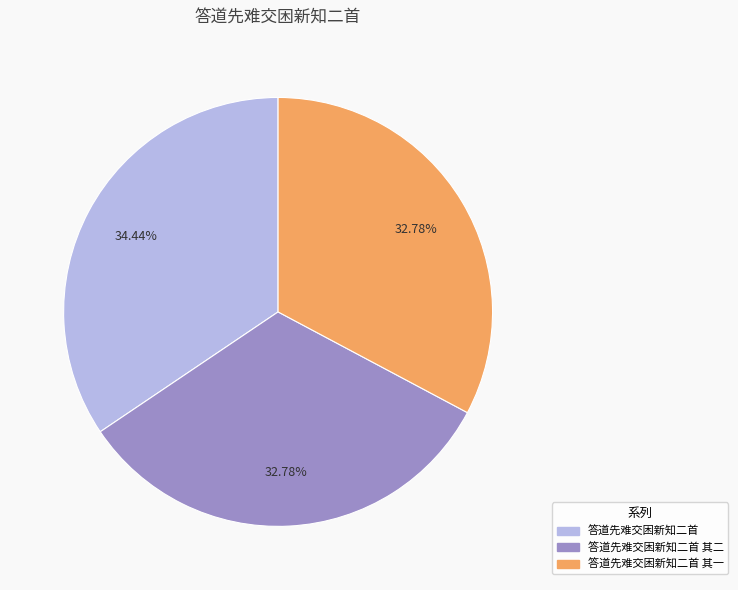

Combined, what portion of the pie is 答道先难交困新知二首 其一 and 答道先难交困新知二首?

67.2%